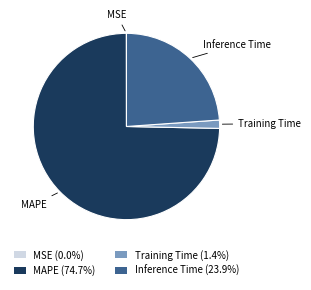

What is the largest slice in the pie chart?

MAPE